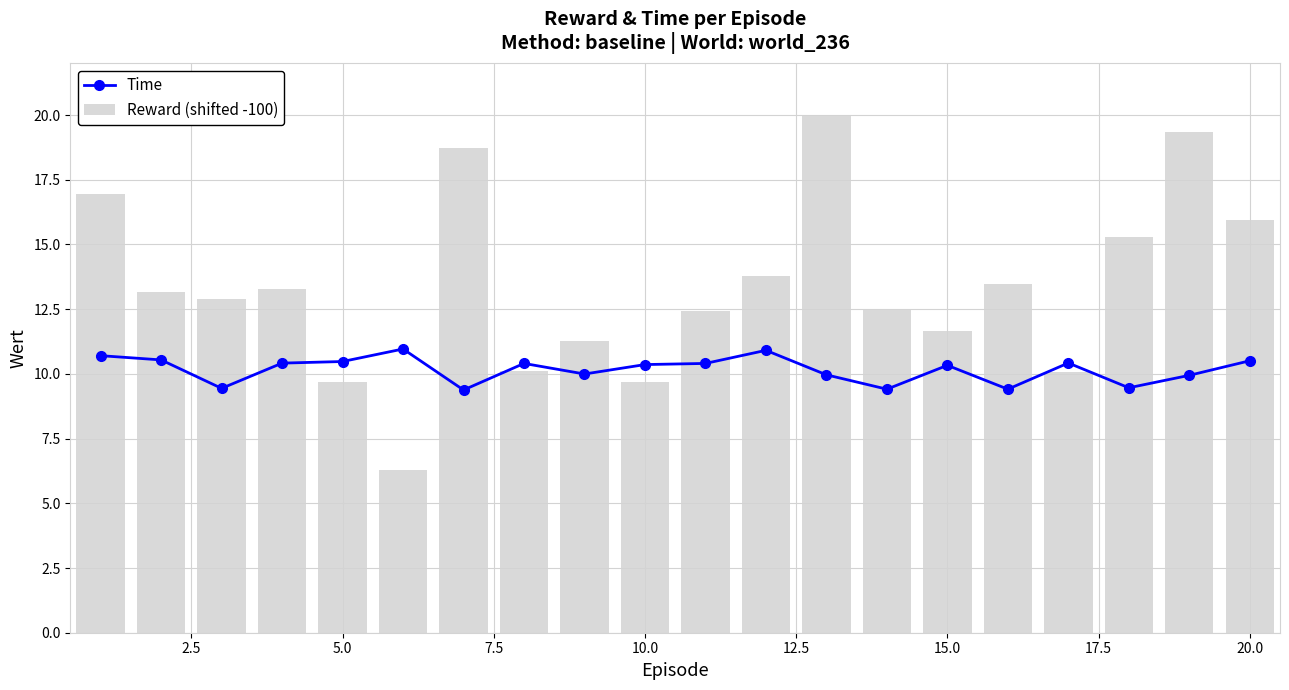

Rank the series by their maximum value, from highest to lowest.

Reward (shifted -100), Time